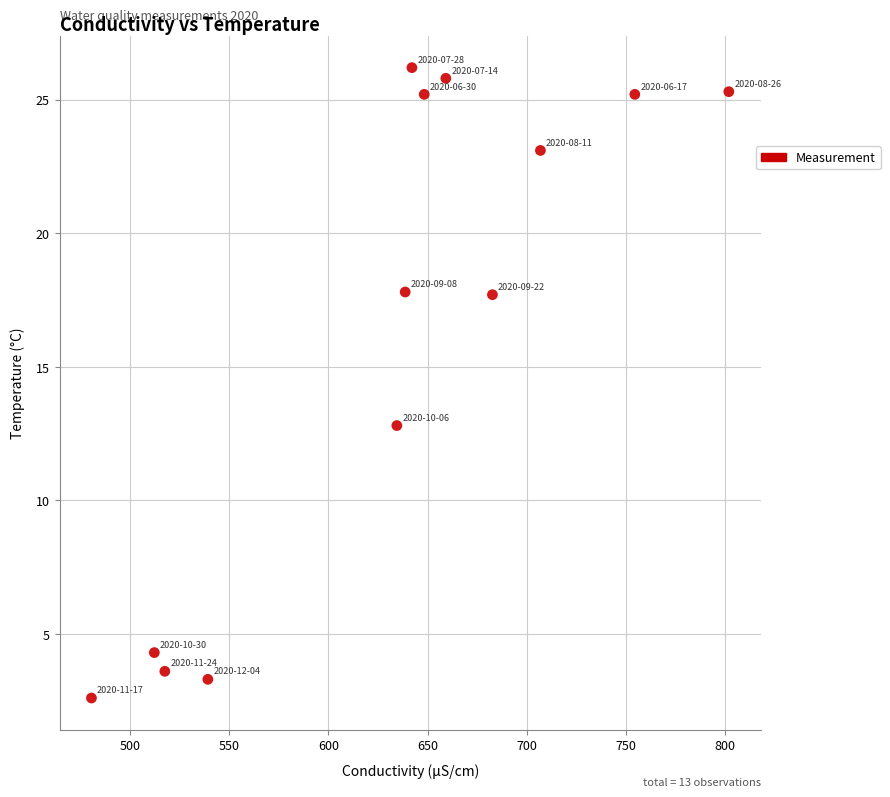

What Y value in the scatter plot is closest to 14?

12.8